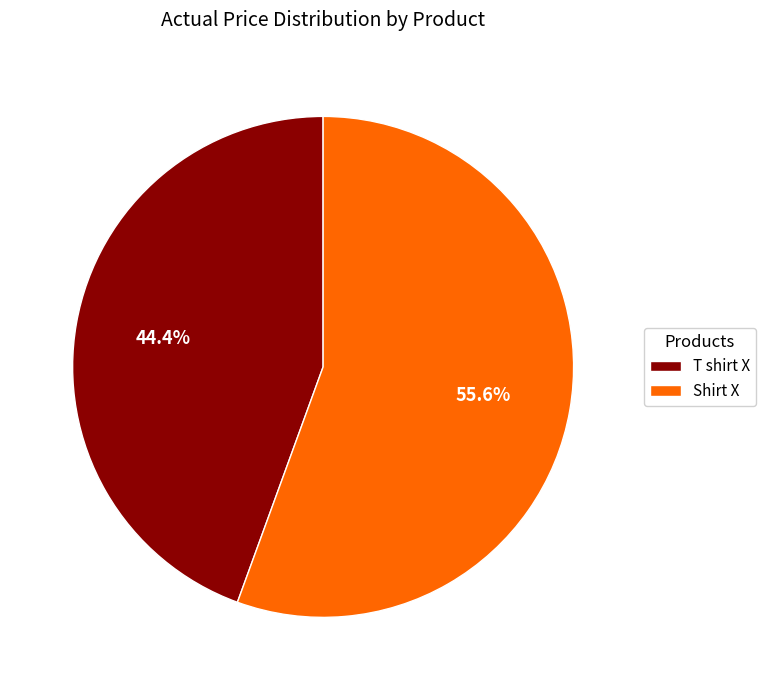

What percentage do T shirt X and Shirt X together represent?

100.0%